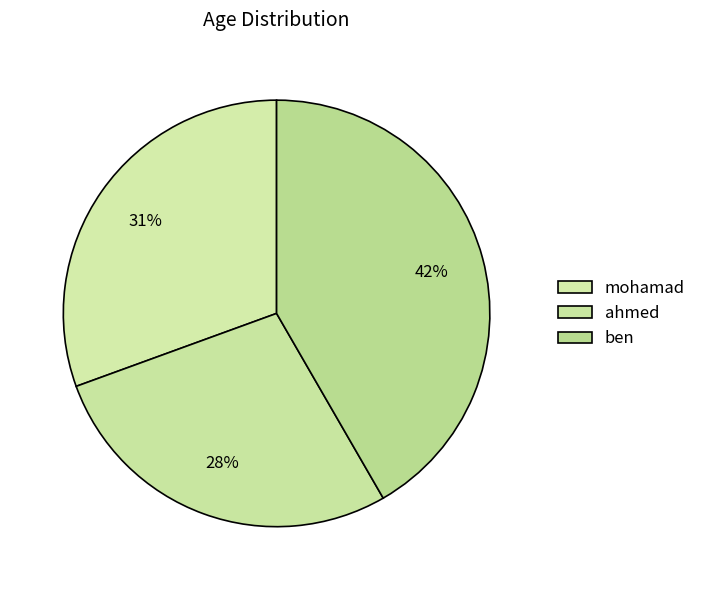

Does any single category account for the majority?

No